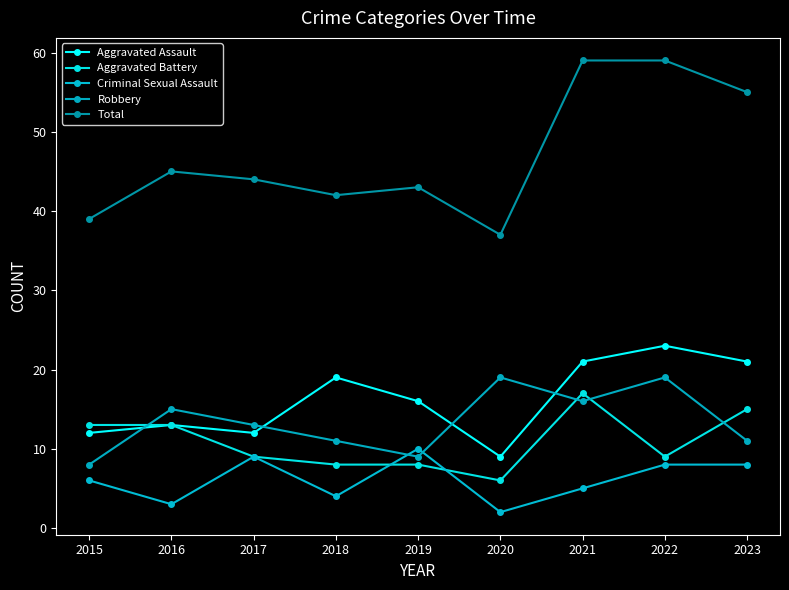

What is the sum of the Robbery values at 2019 and 2017?

22